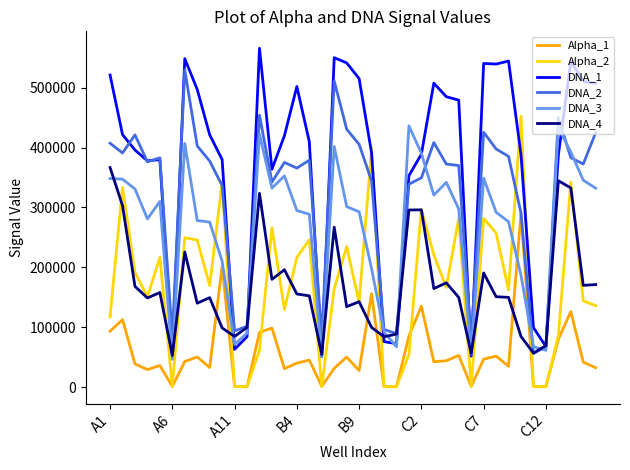

Which series has the widest spread of values?

DNA_1